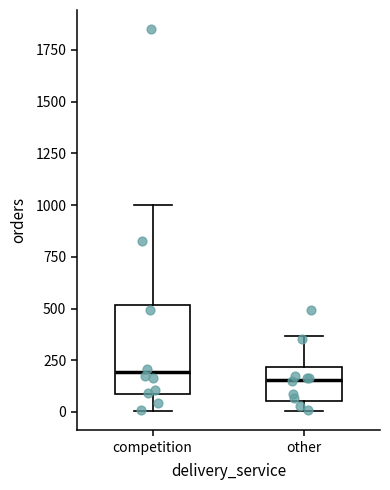

Reading left to right, read every box against the y-axis: the position of its median line, the range the box covers, and the ends of its whiskers. The values are not printed on the chart, so give them approximately, as read against the axis.

competition: median 200, box 100 to 500, whiskers 0 to 1000
other: median 150, box 50 to 200, whiskers 0 to 350